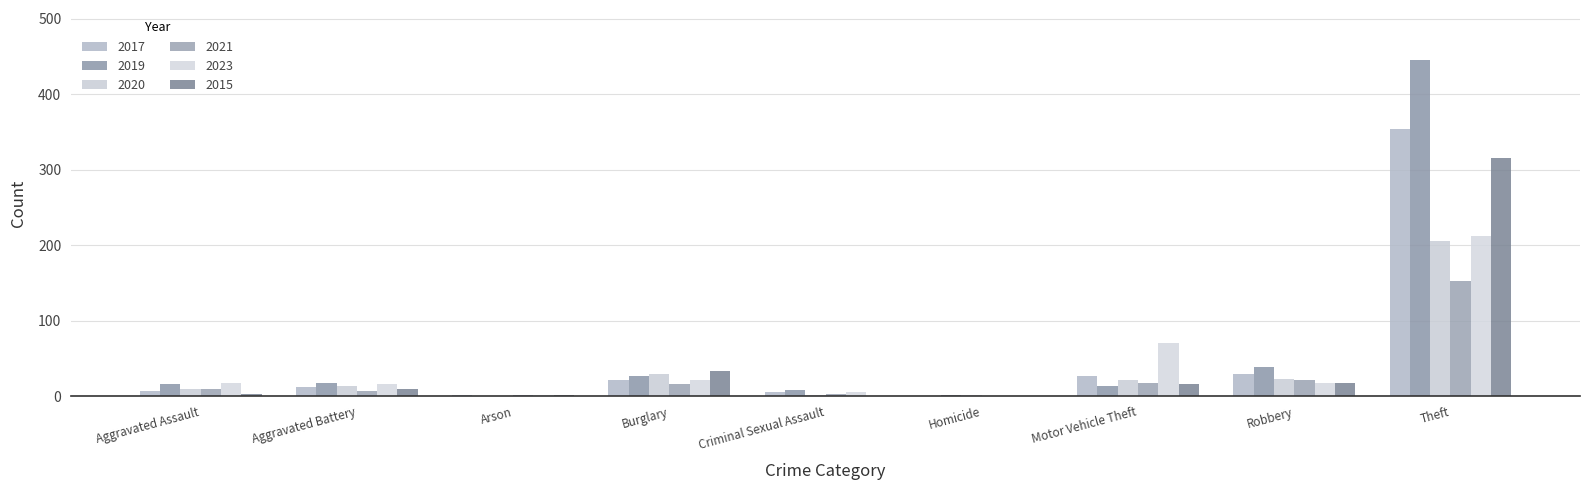

Reading left to right, what are all the values shown in this chart?

2017: Aggravated Assault=7	Aggravated Battery=12	Arson=2	Burglary=22	Criminal Sexual Assault=5	Homicide=0	Motor Vehicle Theft=27	Robbery=30	Theft=354
2019: Aggravated Assault=16	Aggravated Battery=17	Arson=0	Burglary=27	Criminal Sexual Assault=8	Homicide=2	Motor Vehicle Theft=13	Robbery=38	Theft=445
2020: Aggravated Assault=10	Aggravated Battery=14	Arson=0	Burglary=30	Criminal Sexual Assault=2	Homicide=1	Motor Vehicle Theft=21	Robbery=23	Theft=205
2021: Aggravated Assault=9	Aggravated Battery=7	Arson=1	Burglary=16	Criminal Sexual Assault=3	Homicide=0	Motor Vehicle Theft=17	Robbery=22	Theft=152
2023: Aggravated Assault=18	Aggravated Battery=16	Arson=2	Burglary=21	Criminal Sexual Assault=6	Homicide=0	Motor Vehicle Theft=71	Robbery=17	Theft=212
2015: Aggravated Assault=3	Aggravated Battery=9	Arson=2	Burglary=33	Criminal Sexual Assault=0	Homicide=0	Motor Vehicle Theft=16	Robbery=17	Theft=315